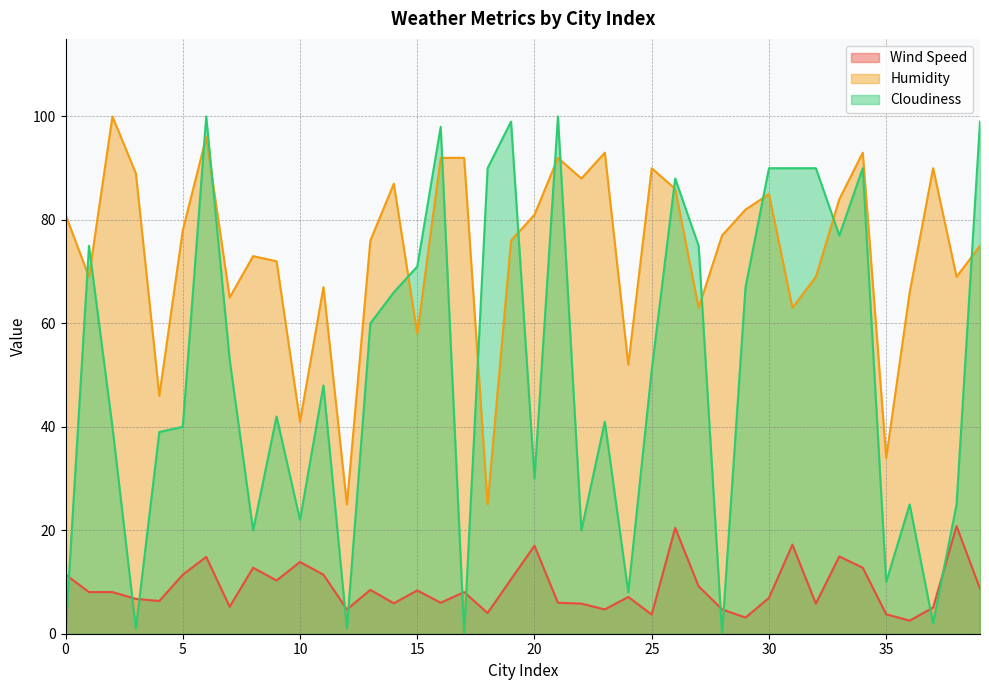

Read the Humidity value at 39.

75.0